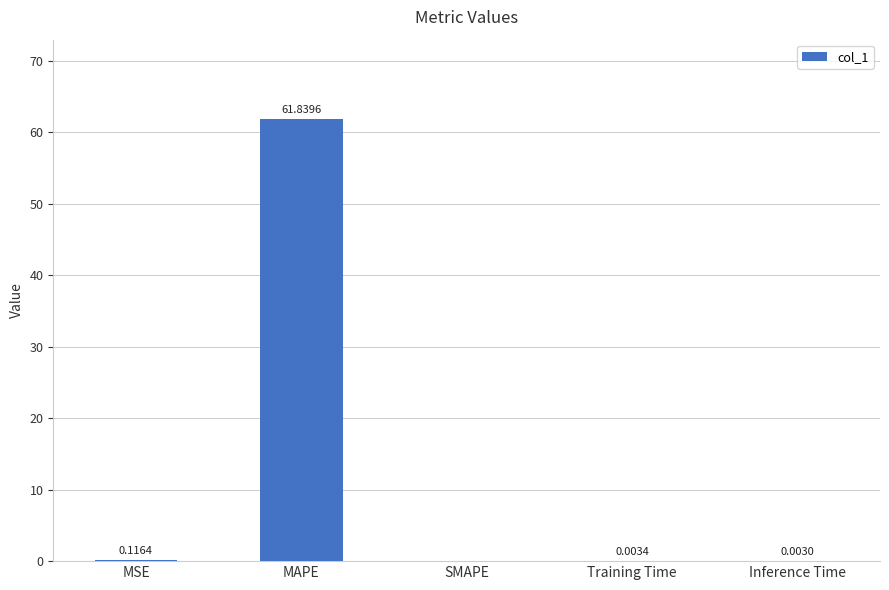

What is the sum of all values?

62.0